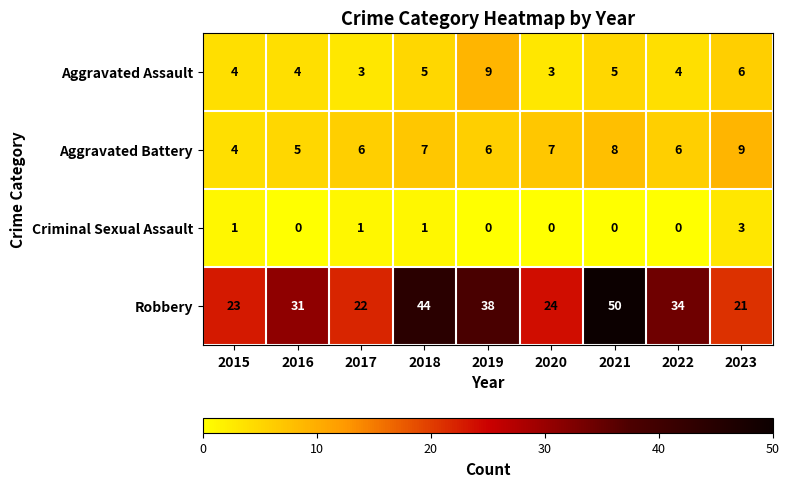

Which series has the largest range (max minus min)?

Robbery